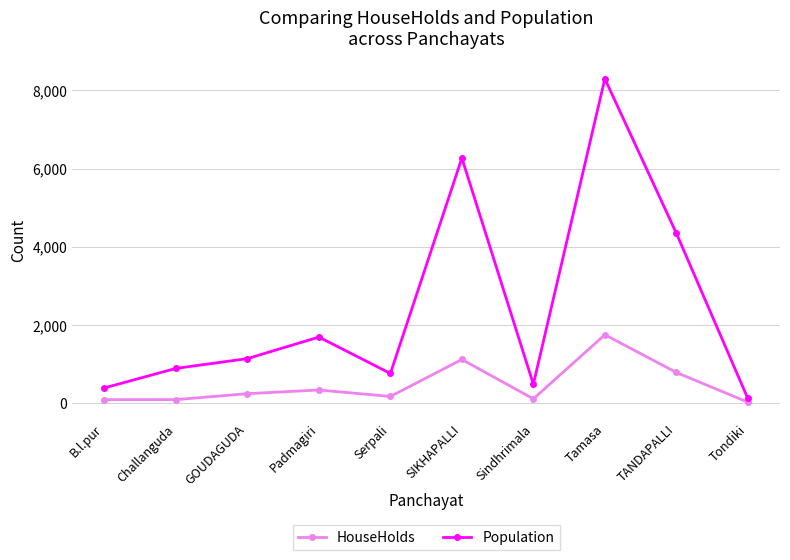

What is the label of the 8th point from the left?

Tamasa